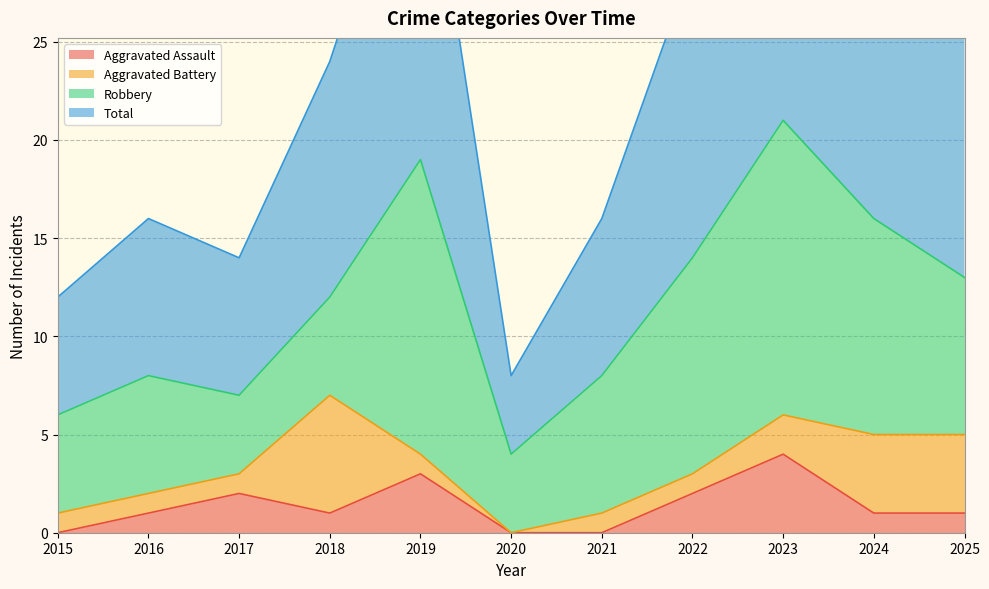

At how many categories does at least one series exceed 17?

6